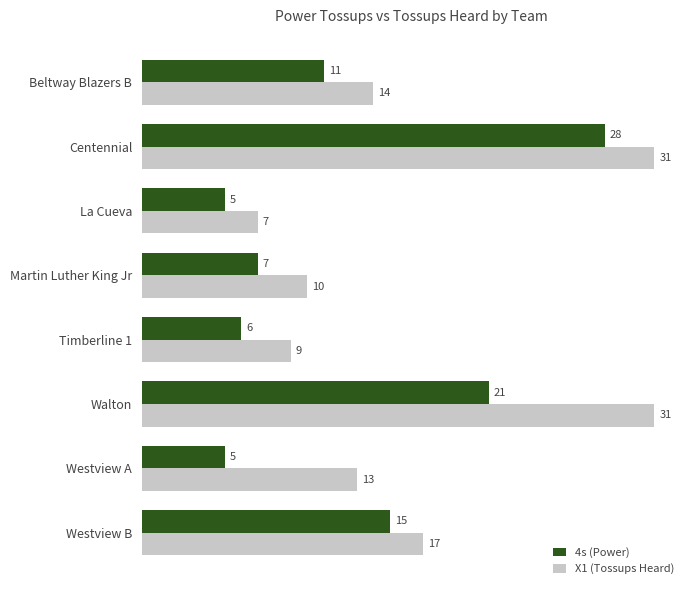

At which label is X1 (Tossups Heard) closest to 19?

Westview B